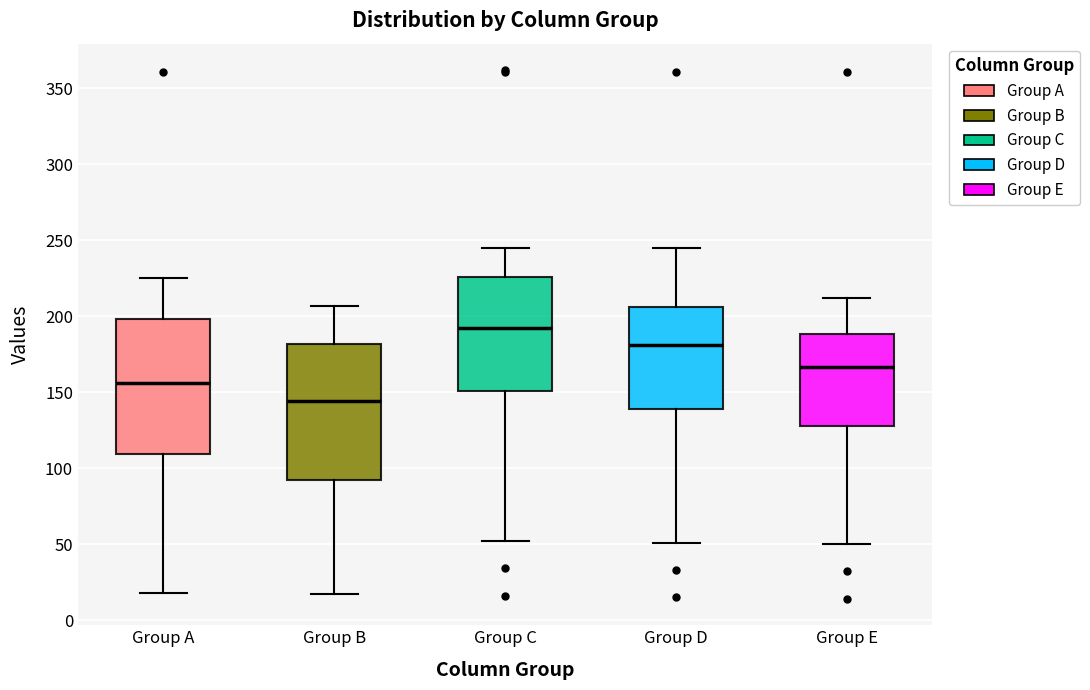

Where does the lower whisker of the box for Group A end on the y-axis? The values are not printed on the chart, so give them approximately, as read against the axis.

20